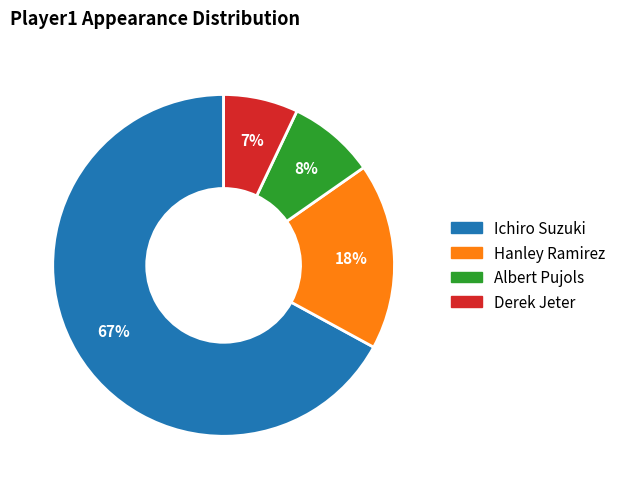

To the nearest percent, what portion does Hanley Ramirez represent?

18%